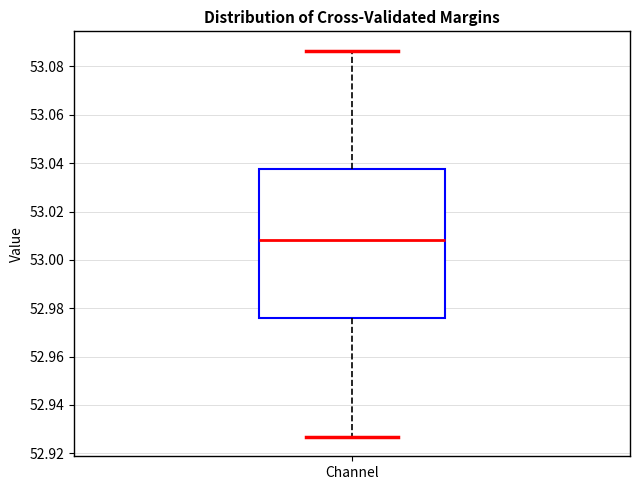

Read this box plot against the y-axis: the position of the median line, the range covered by the box, and the ends of both whiskers. The values are not printed on the chart, so give them approximately, as read against the axis.

median 53.008, box 52.976 to 53.038, whiskers 52.926 to 53.086